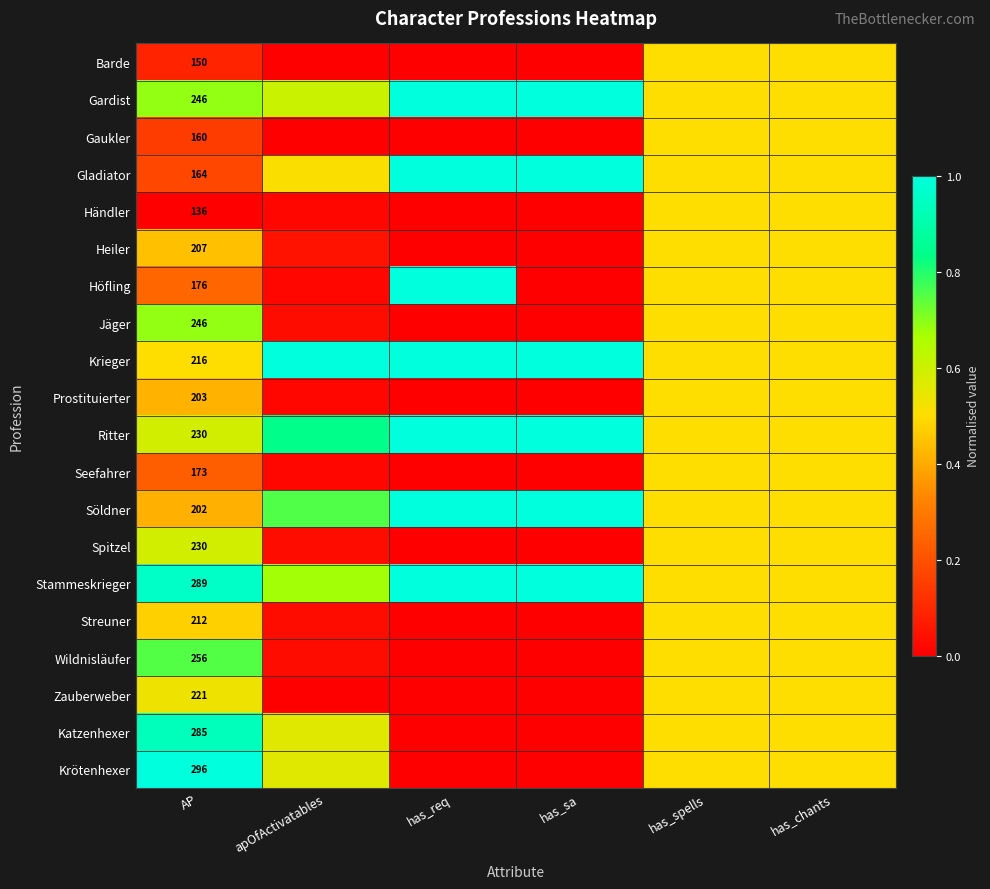

True or false: Jäger has a value of 0.0 at has_sa.

True